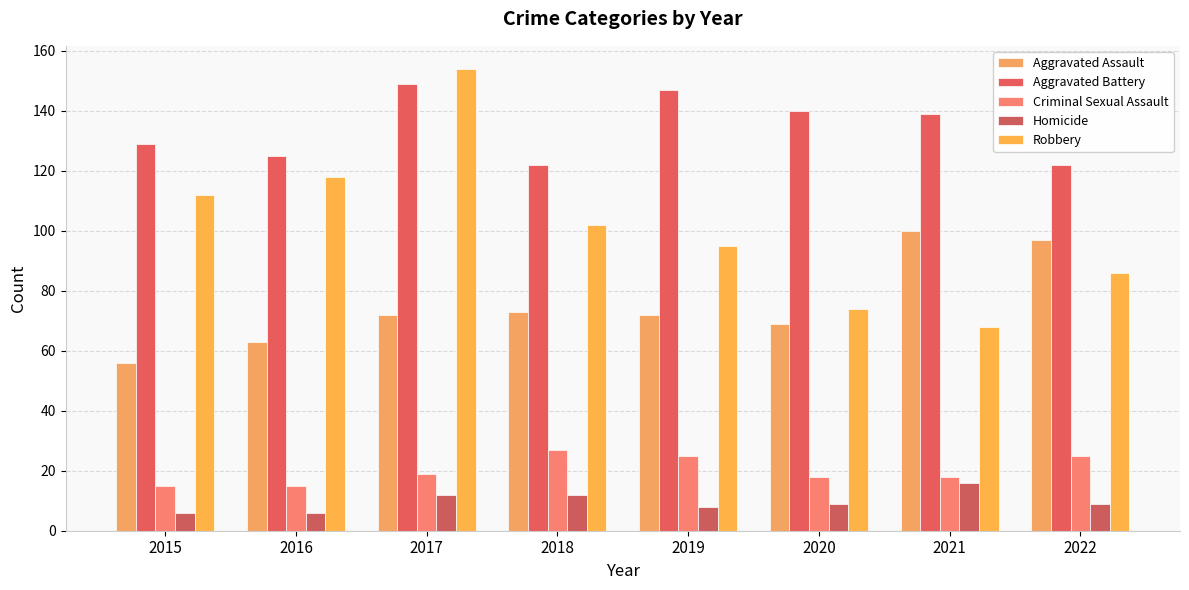

What is the value of the Aggravated Assault bar at the 4th from the left?

73